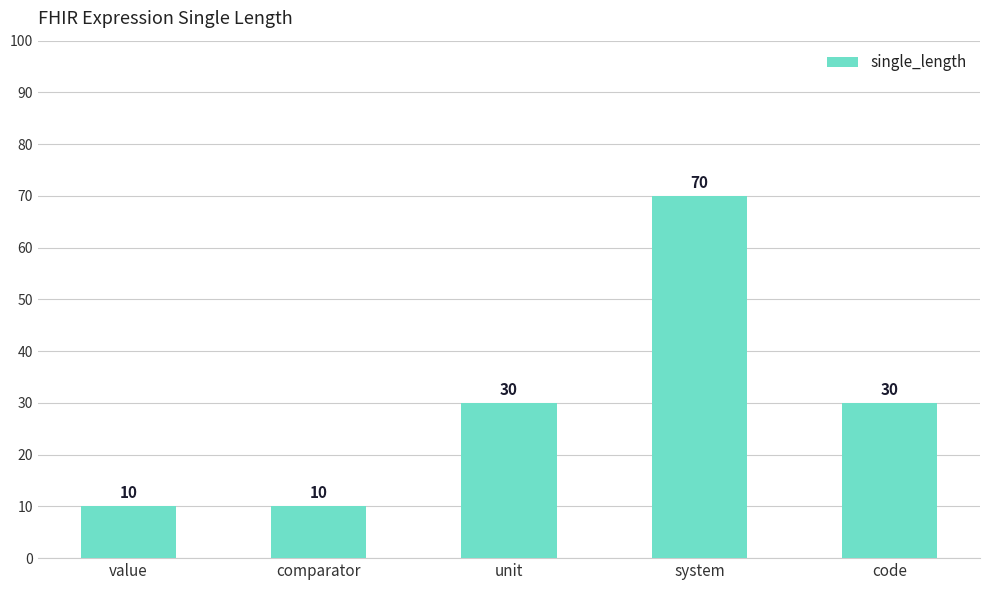

Which label corresponds to the largest value in the chart?

system